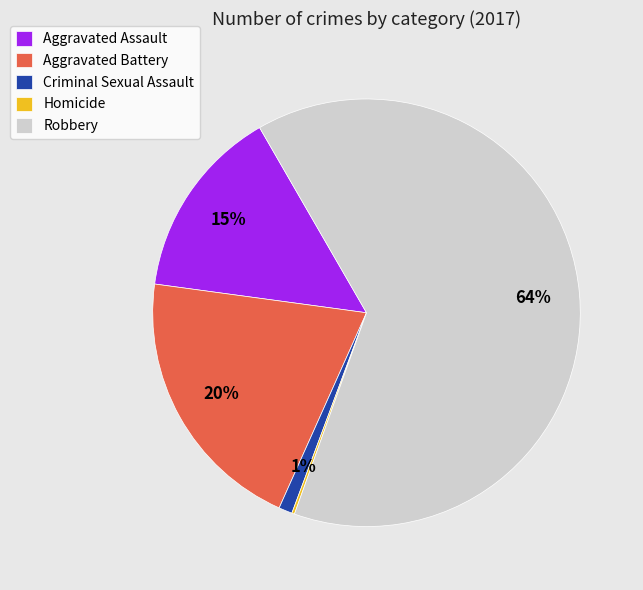

Which slice is the largest?

Robbery